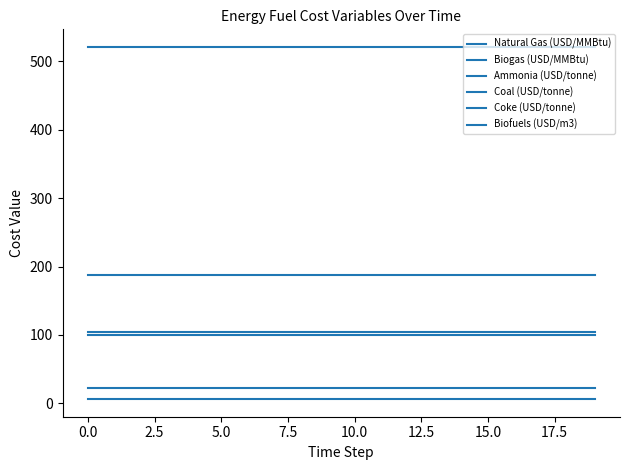

True or false: Ammonia (USD/tonne) and Natural Gas (USD/MMBtu) intersect in this chart.

False